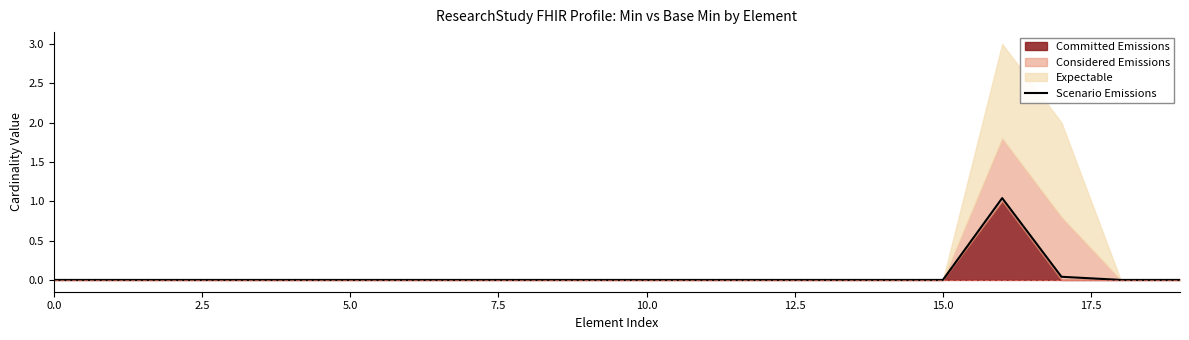

What is the average value?

0.1